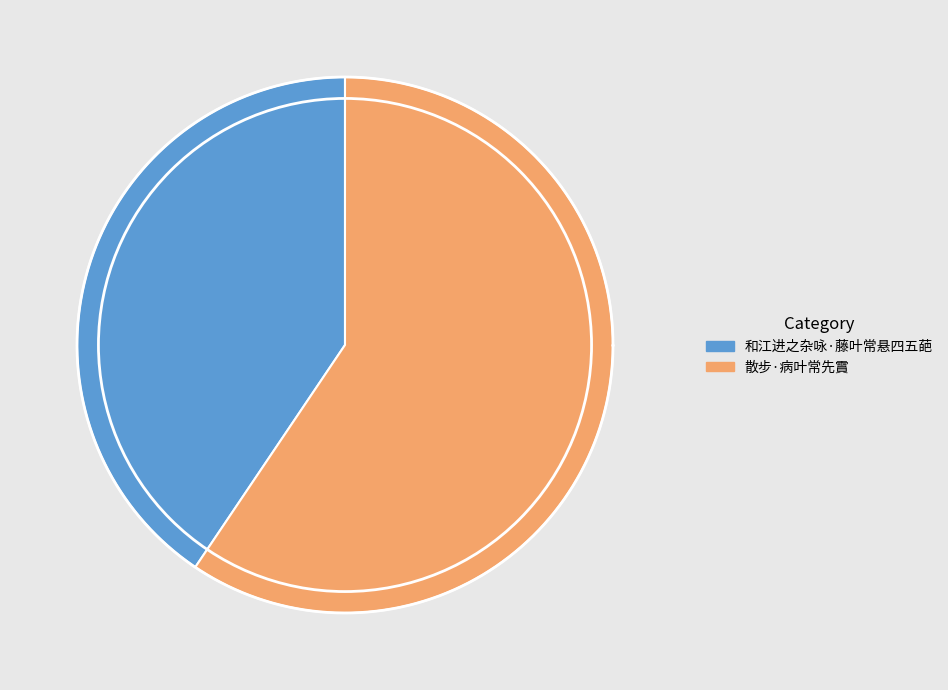

How many slices are in this pie chart?

2